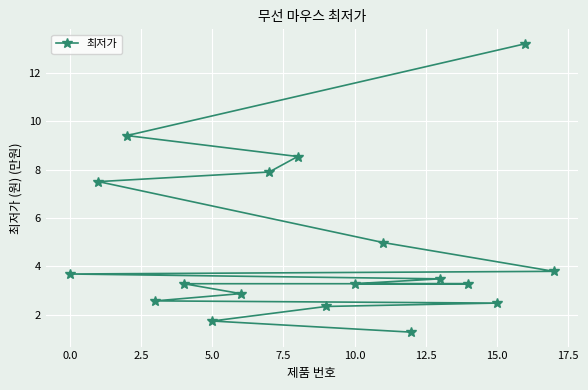

The value at 5.0 is 1.7. True or false?

True